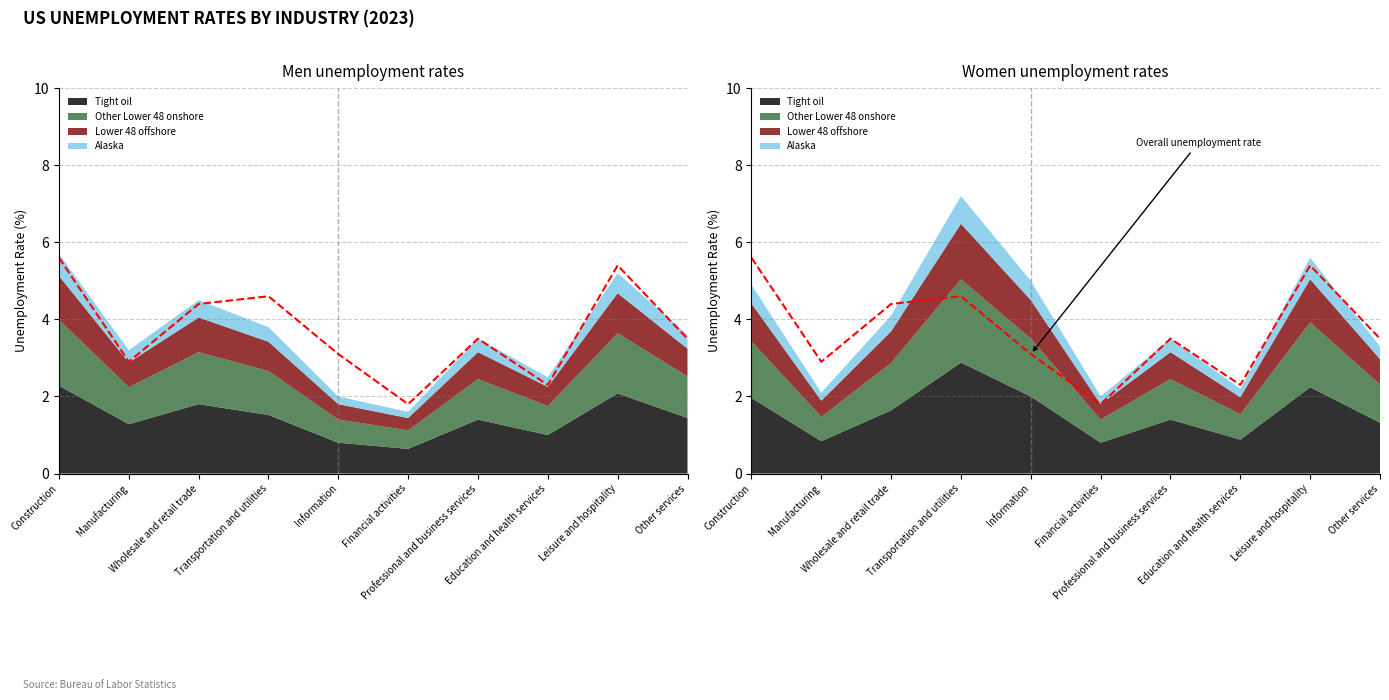

At which label does Women first exceed 4?

Construction